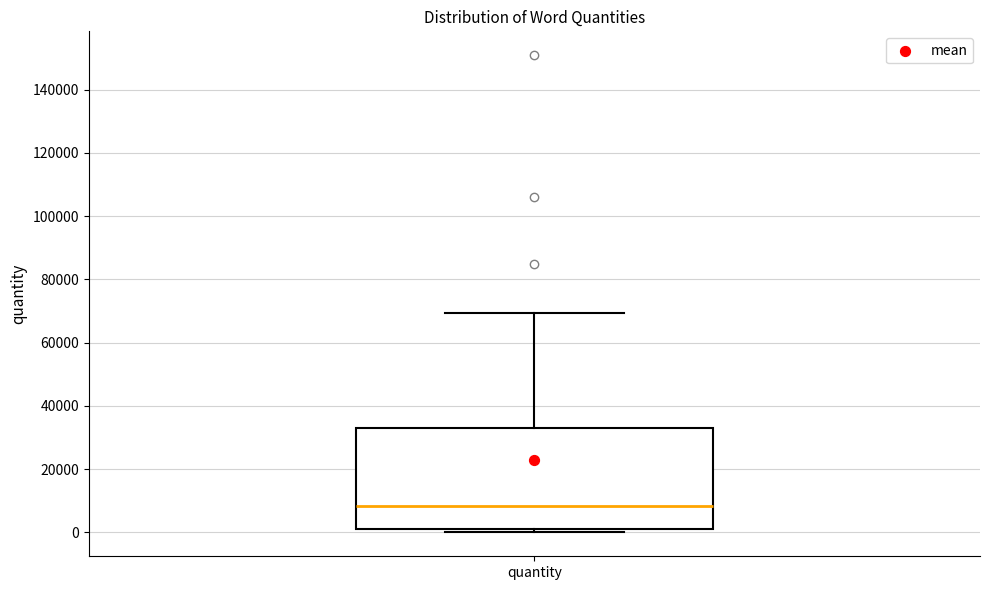

Where is the upper edge of the box for quantity on the y-axis? The values are not printed on the chart, so give them approximately, as read against the axis.

32000